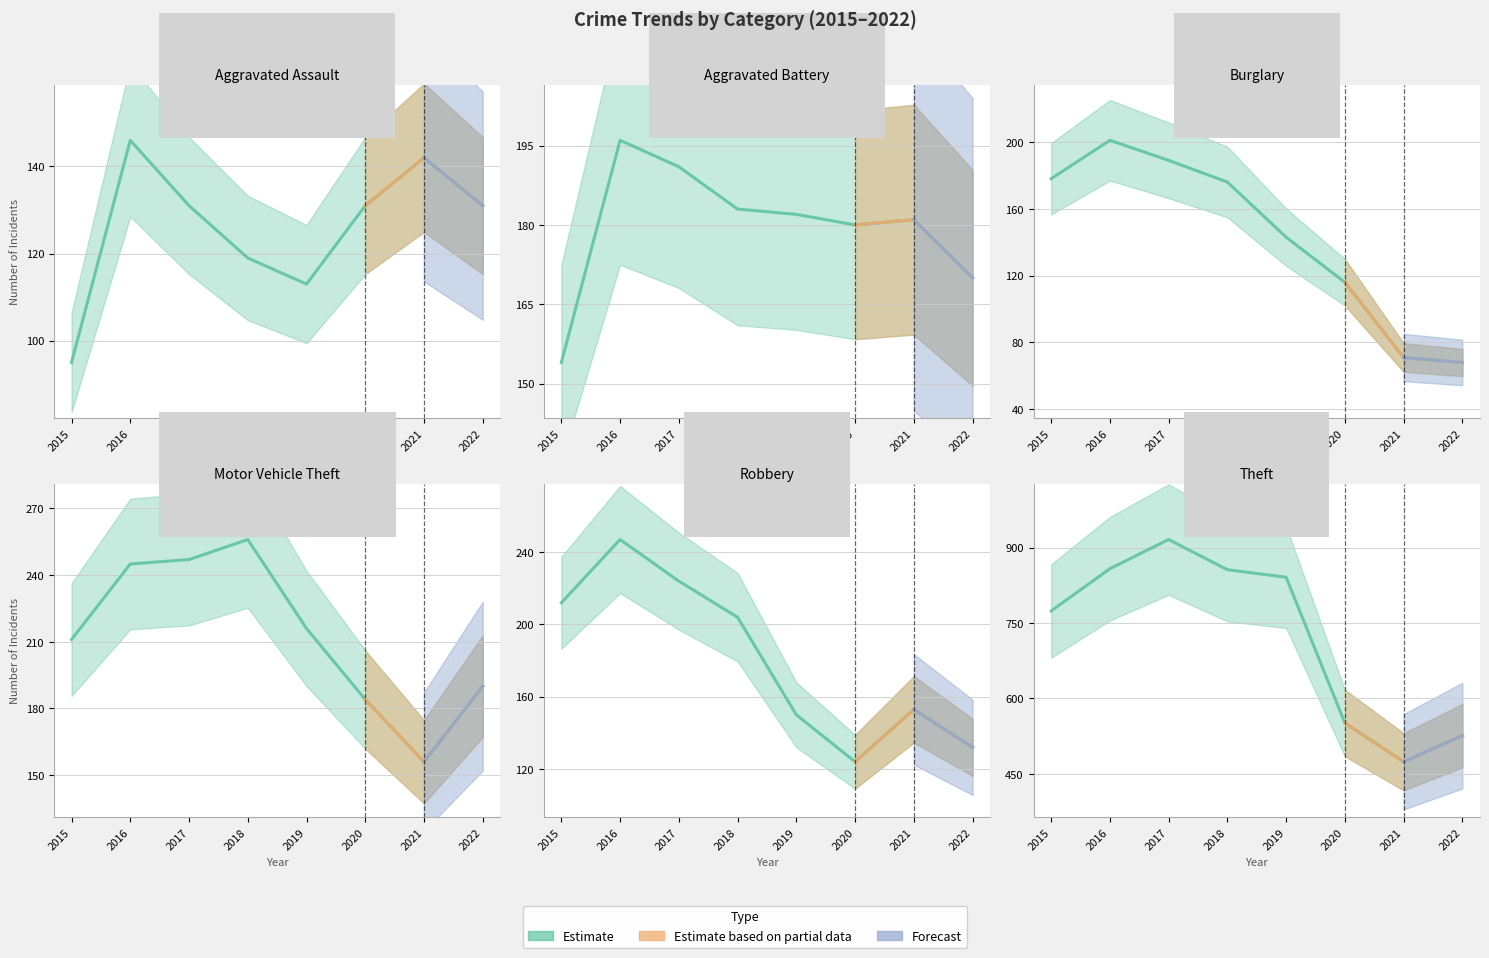

The value of Theft at 2017 is 916. True or false?

True